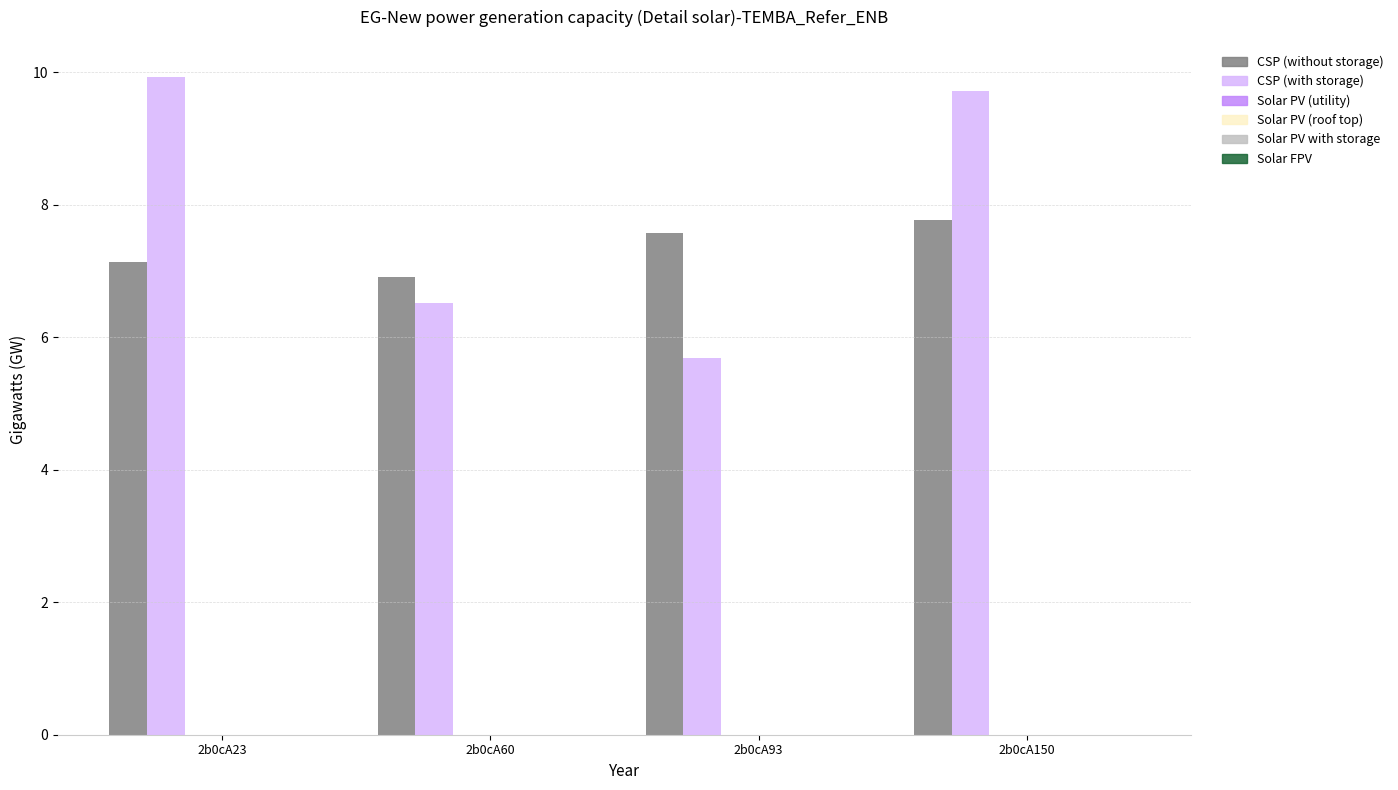

What is the greatest value displayed?

9.9